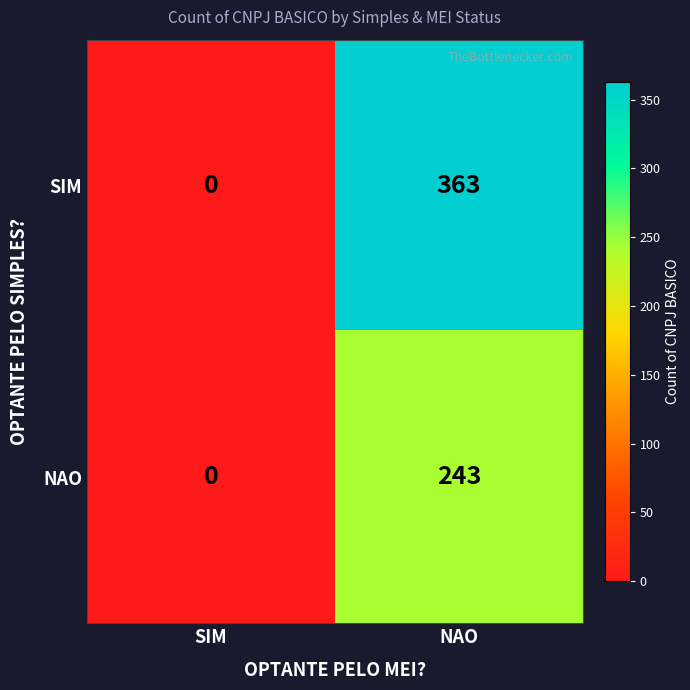

Reading right to left, what are all the values shown in this chart?

SIM: NAO=363	SIM=0
NAO: NAO=243	SIM=0